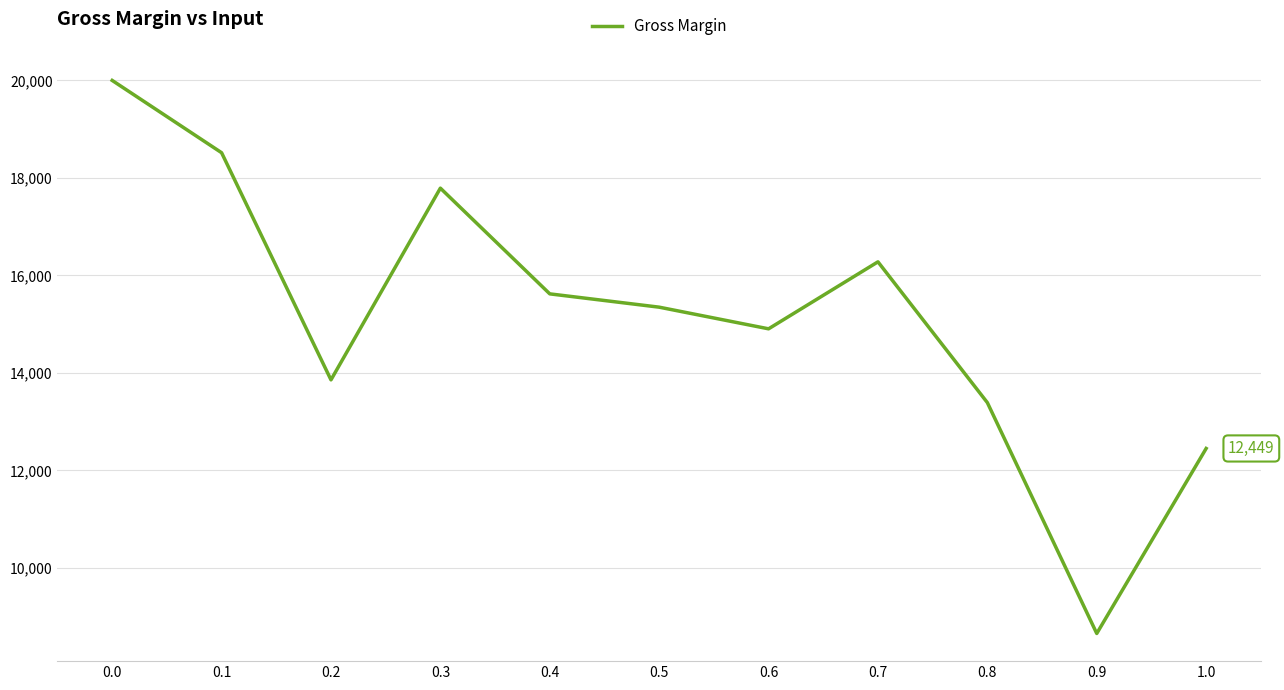

What is the average value?

15164.3